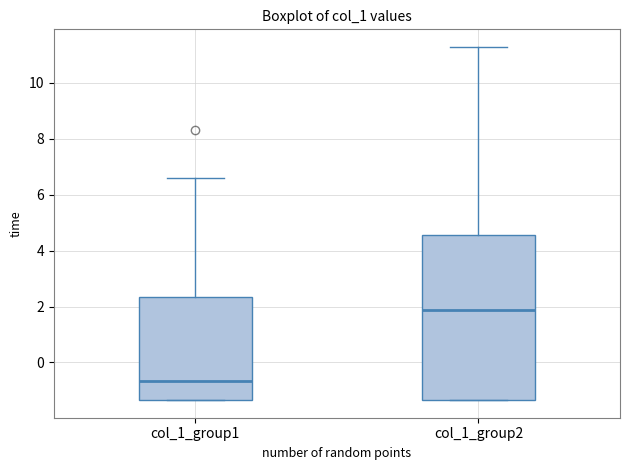

Reading left to right, transcribe this box plot: for each box, give where its median line is, the range the box spans, and where its two whiskers end, as read against the y-axis. The values are not printed on the chart, so give them approximately, as read against the axis.

col_1_group1: median -0.6, box -1.4 to 2.4, whiskers -1.4 to 6.6
col_1_group2: median 1.8, box -1.4 to 4.6, whiskers -1.4 to 11.2